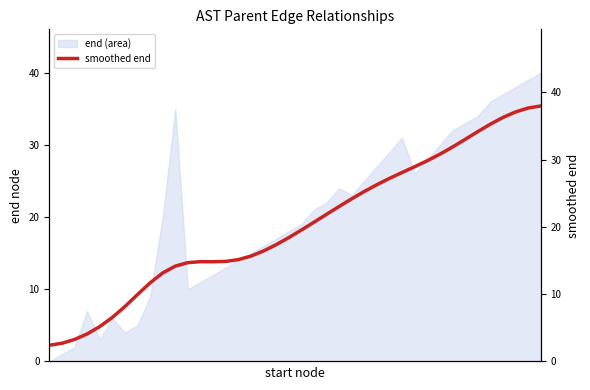

What value does the data have at 15?

15.1